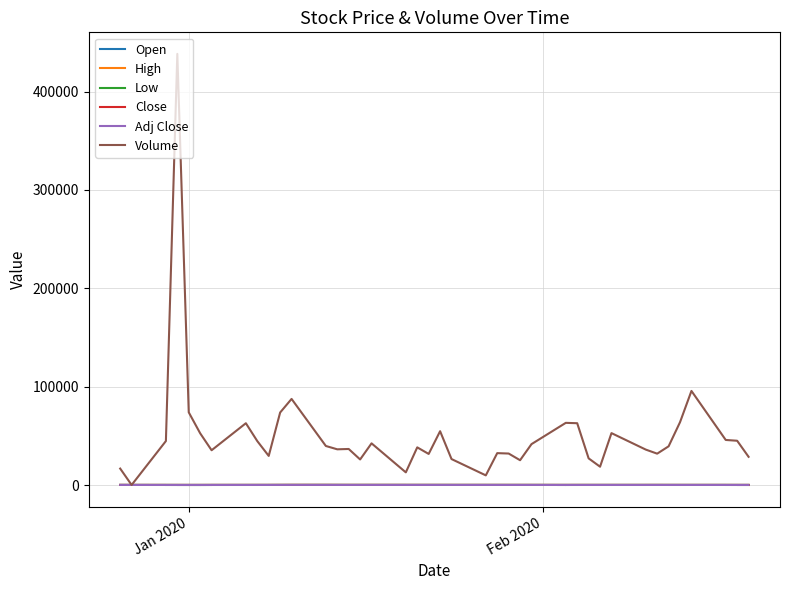

True or false: Volume has more than 1 points higher than both neighbors.

True